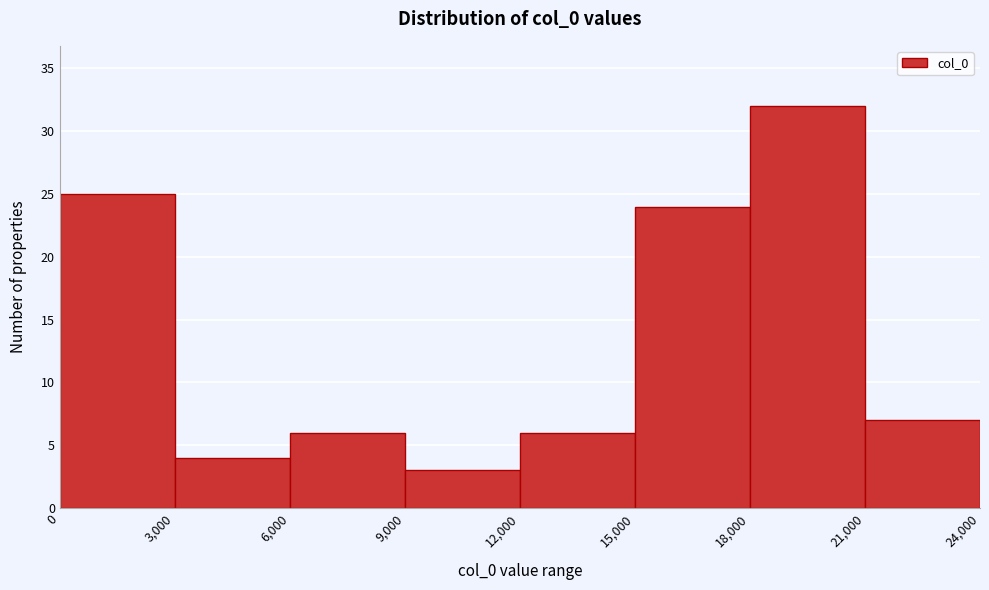

Reading left to right, list every bar in this chart as the range it spans on the x-axis followed by its height. The values are not printed on the chart, so give them approximately, as read against the axis.

0 to 3,000: 25
3,000 to 6,000: 4
6,000 to 9,000: 6
9,000 to 12,000: 3
12,000 to 15,000: 6
15,000 to 18,000: 24
18,000 to 21,000: 32
21,000 to 24,000: 7